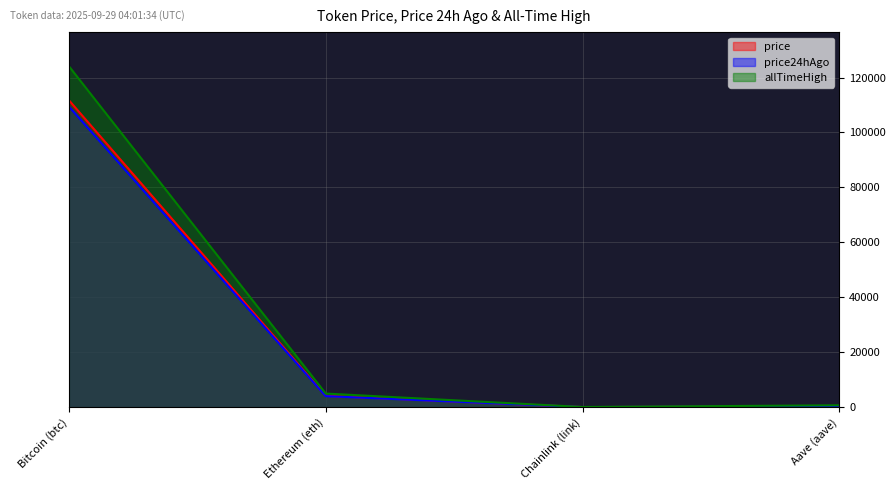

What is the sum of the price24hAgo values at Chainlink (link) and Bitcoin (btc)?

109484.7